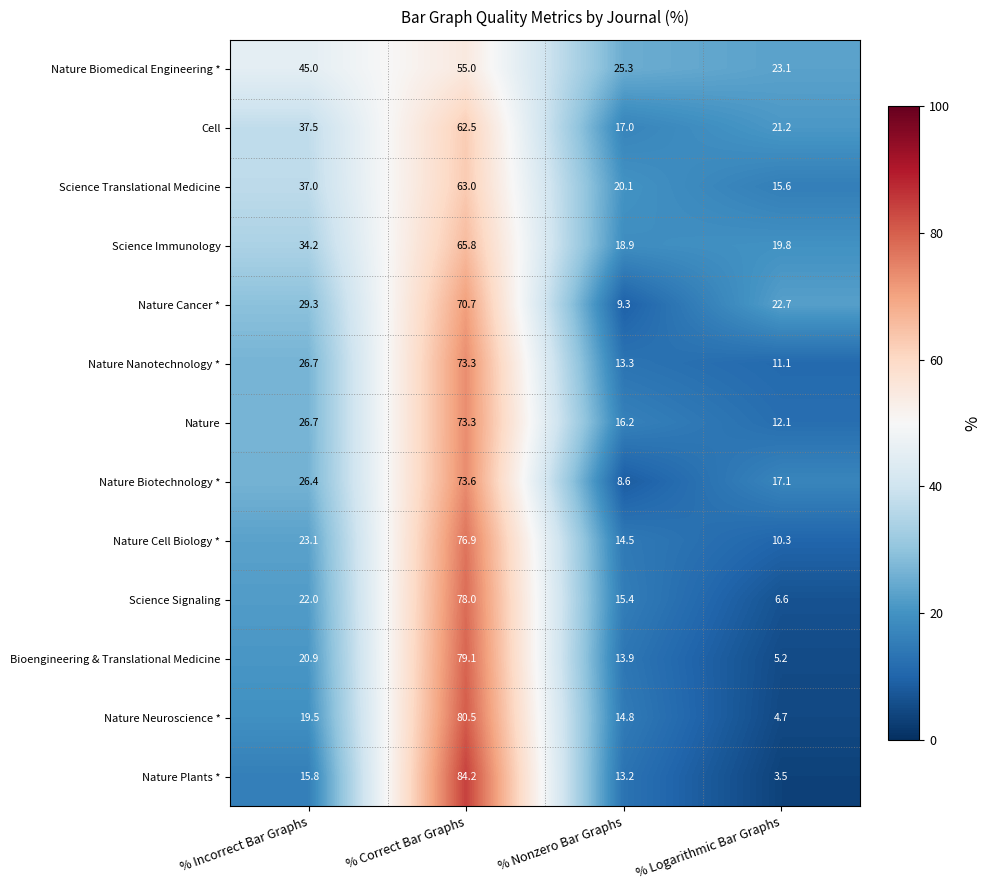

Which label corresponds to the largest value in the chart?

% Correct Bar Graphs